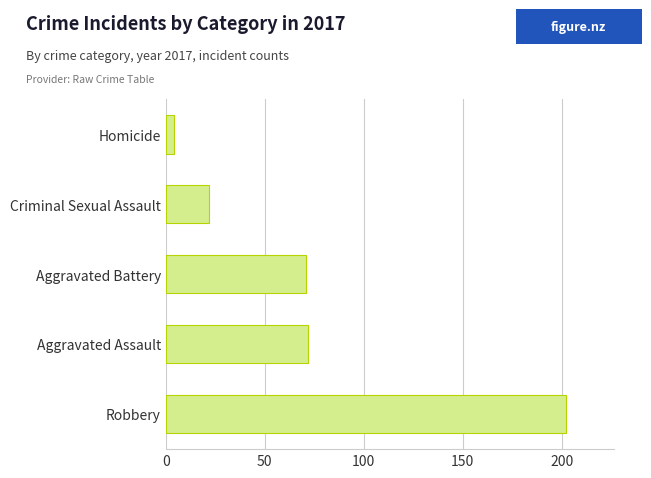

Reading bottom to top, transcribe all the data shown in this chart.

202	72	71	22	4